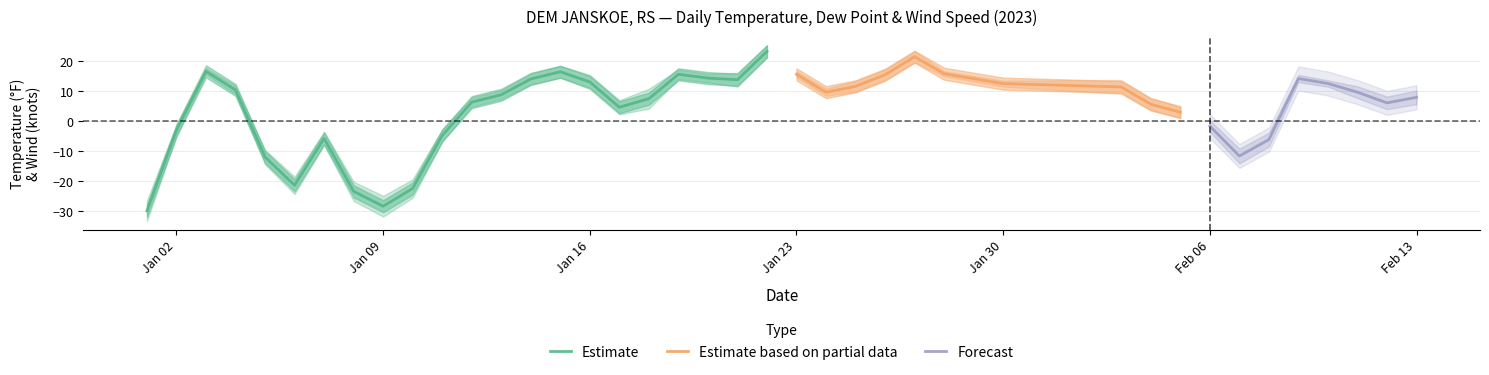

Does the chart have visible grid lines?

Yes